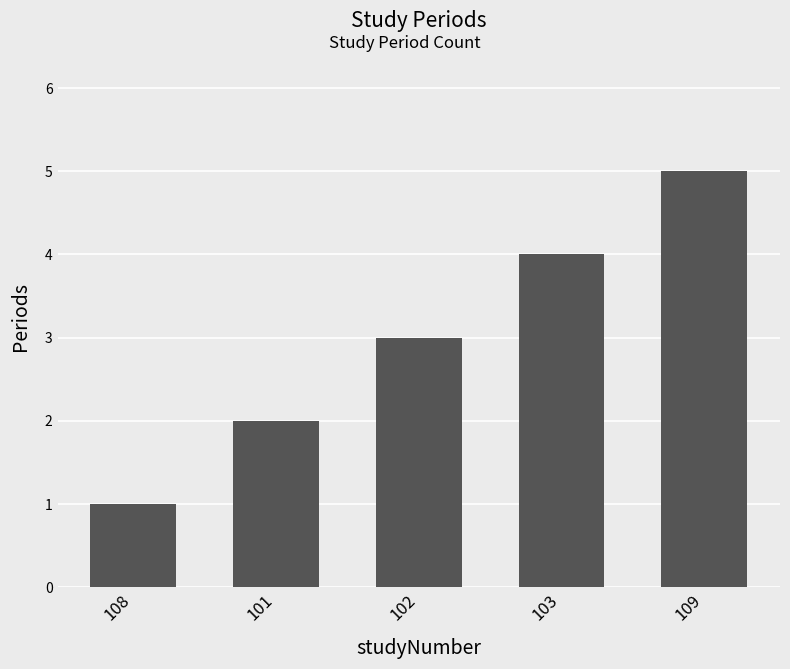

Rank the categories by value from highest to lowest.

109, 103, 102, 101, 108